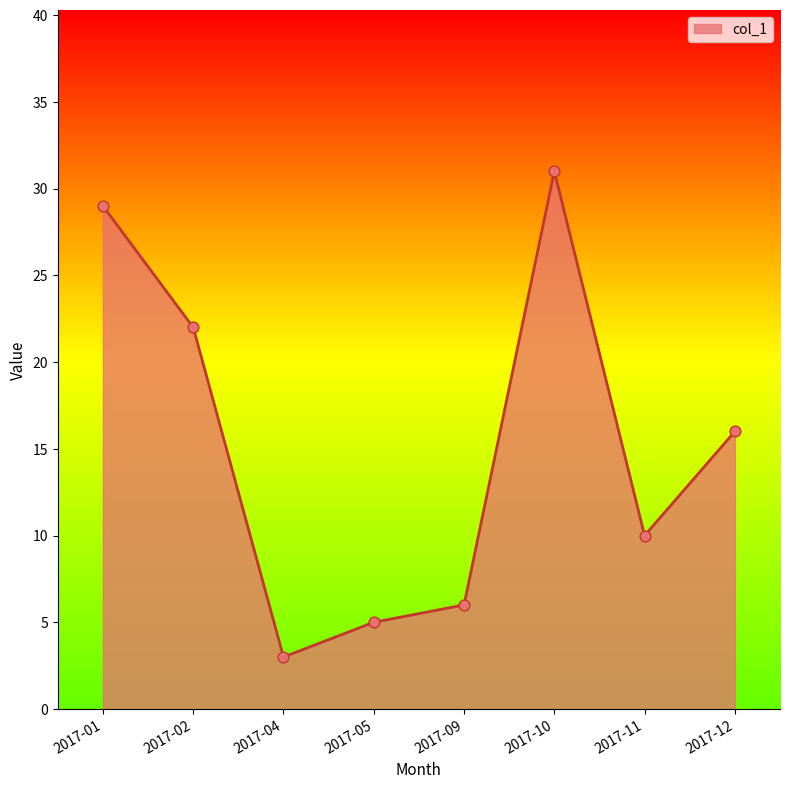

What is the change in value from 2017-02 to 2017-05?

-17